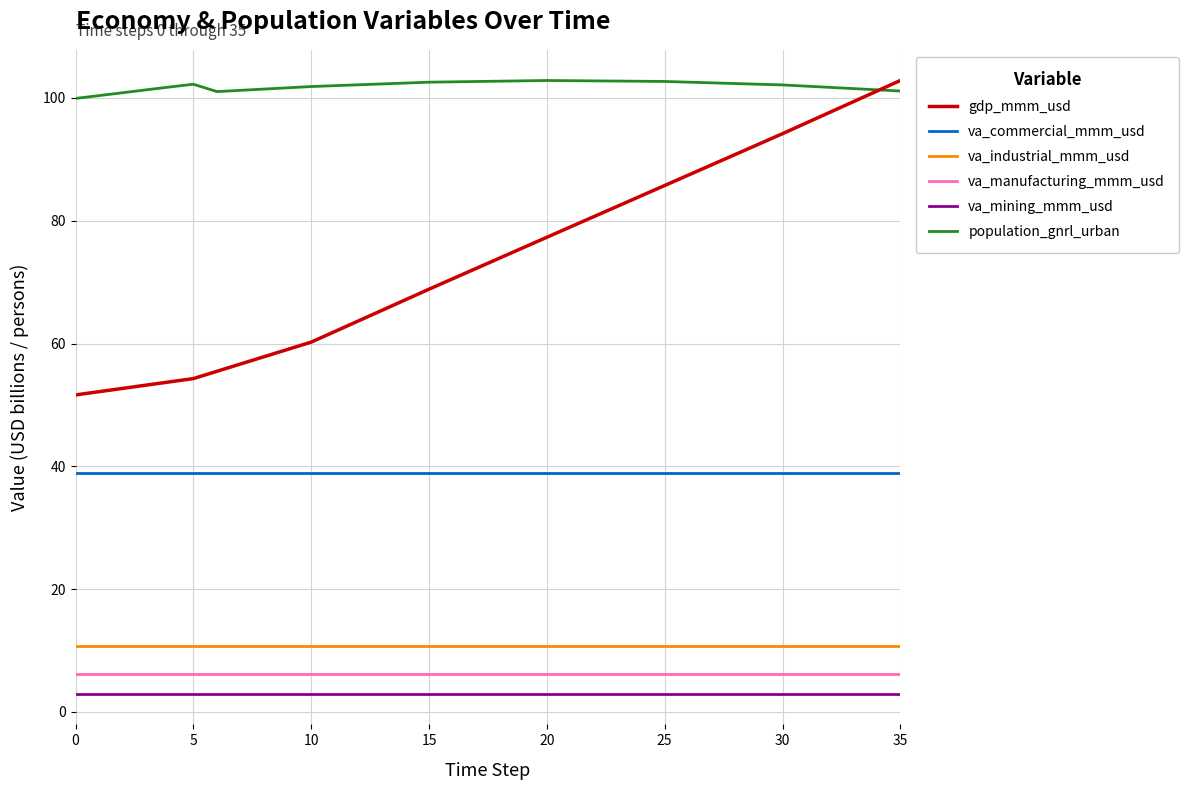

Which series has the widest spread of values?

gdp_mmm_usd